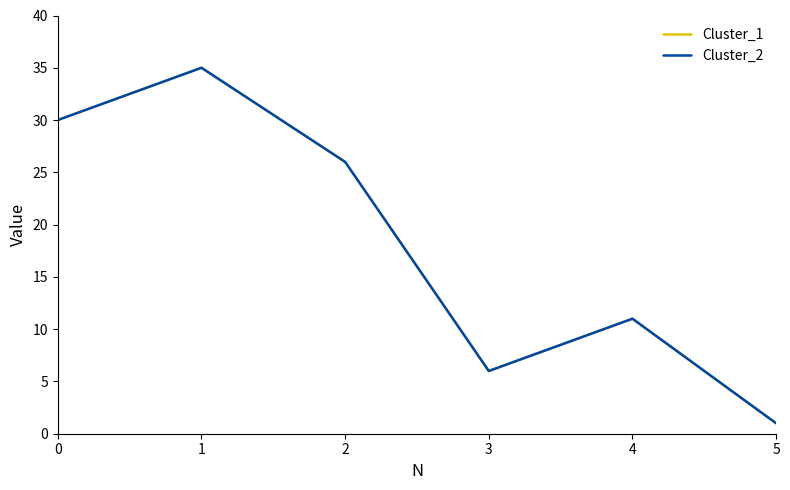

Does the chart display data point markers on the line(s)?

No